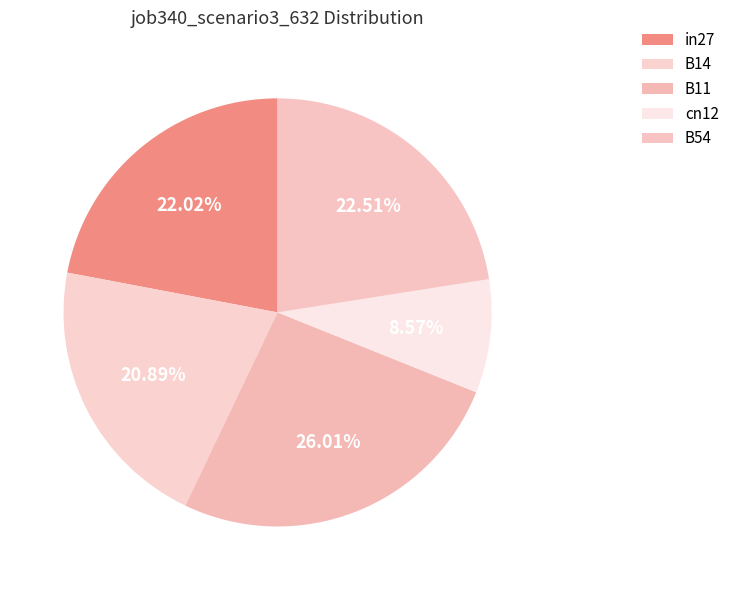

Which slice is the smallest?

cn12